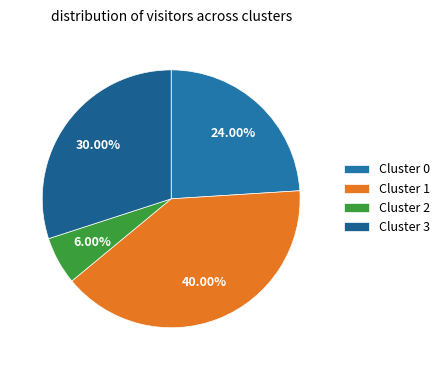

What is the ratio of the value at Cluster 1 to the value at Cluster 0?

1.7